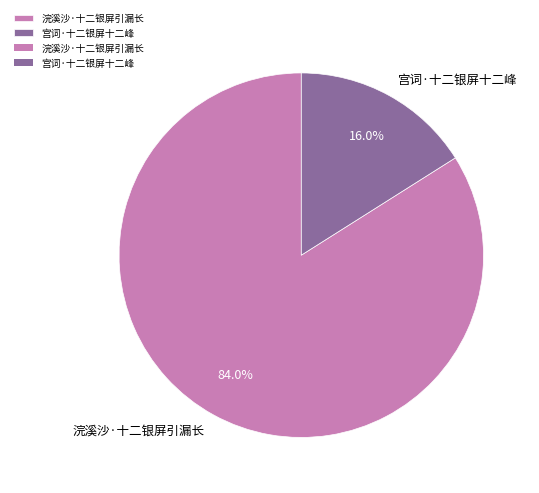

Does 宫词·十二银屏十二峰 account for over 50% of the chart?

No